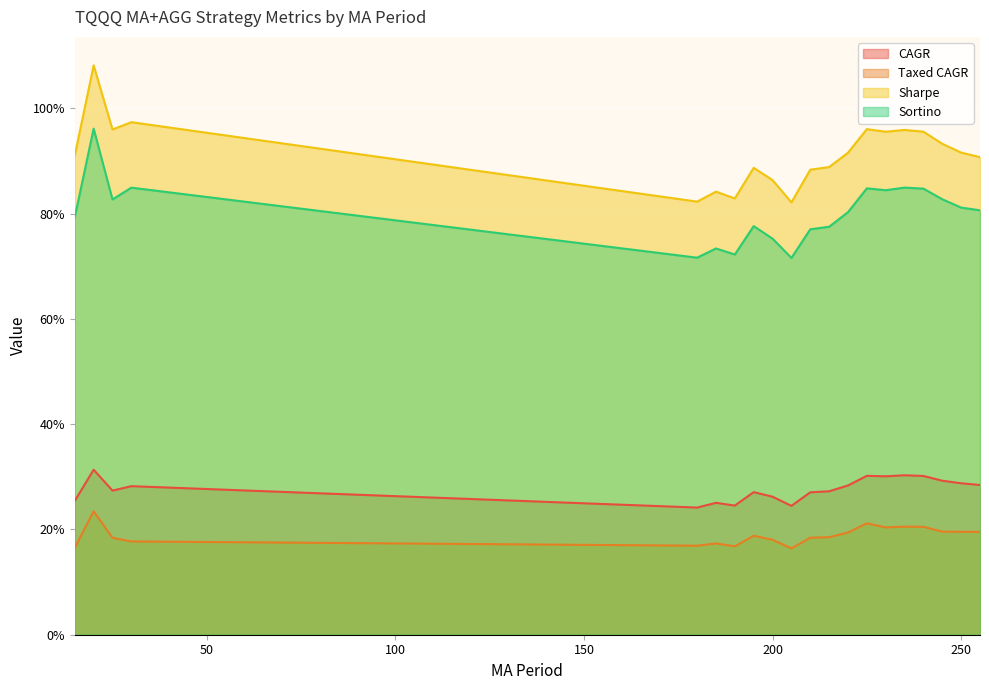

What are all the series names shown in the legend?

CAGR, Taxed CAGR, Sharpe, Sortino